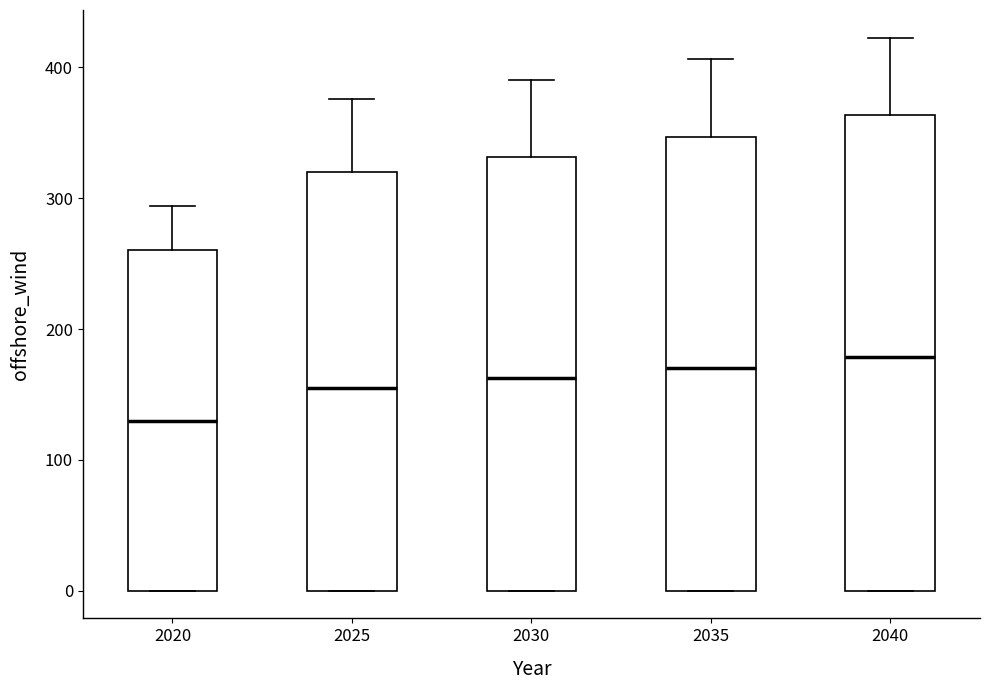

Reading left to right, transcribe this box plot: for each box, give where its median line is, the range the box spans, and where its two whiskers end, as read against the y-axis. The values are not printed on the chart, so give them approximately, as read against the axis.

2020: median 130, box 0 to 260, whiskers 0 to 290
2025: median 160, box 0 to 320, whiskers 0 to 380
2030: median 160, box 0 to 330, whiskers 0 to 390
2035: median 170, box 0 to 350, whiskers 0 to 410
2040: median 180, box 0 to 360, whiskers 0 to 420